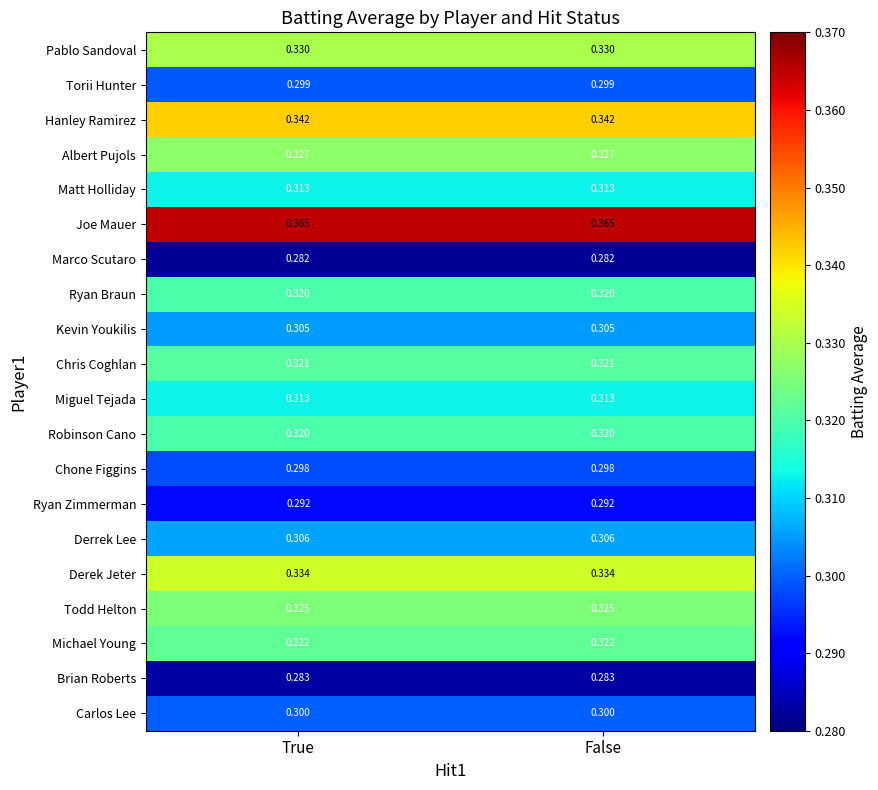

What is the total value across all series at True?

6.3